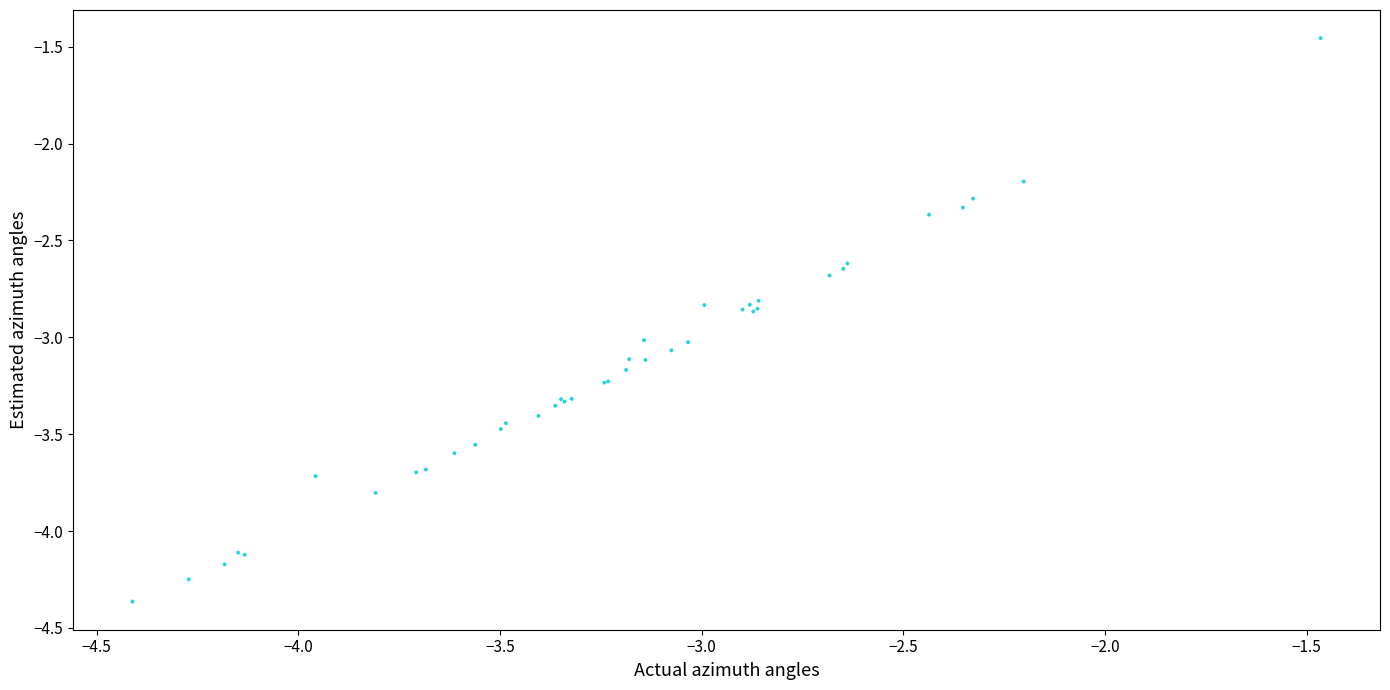

What Y value in the scatter plot is closest to -2?

-2.2